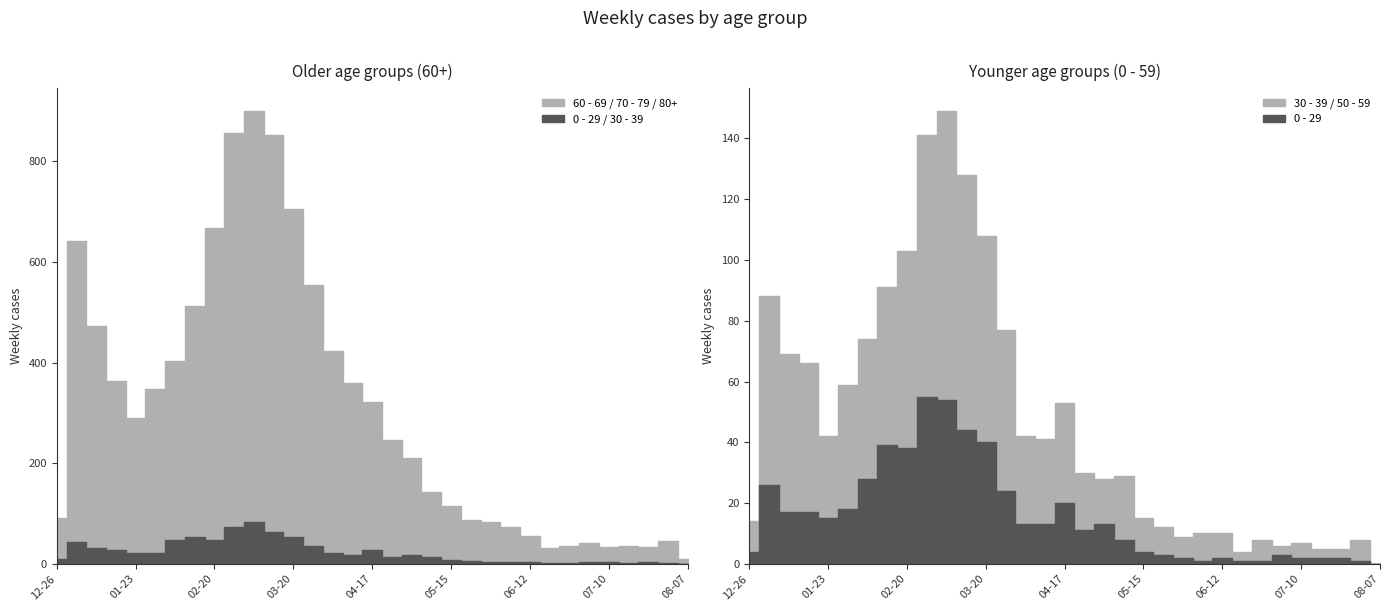

Which series changed the most between 2023-02-27 and 2023-04-17?

80+